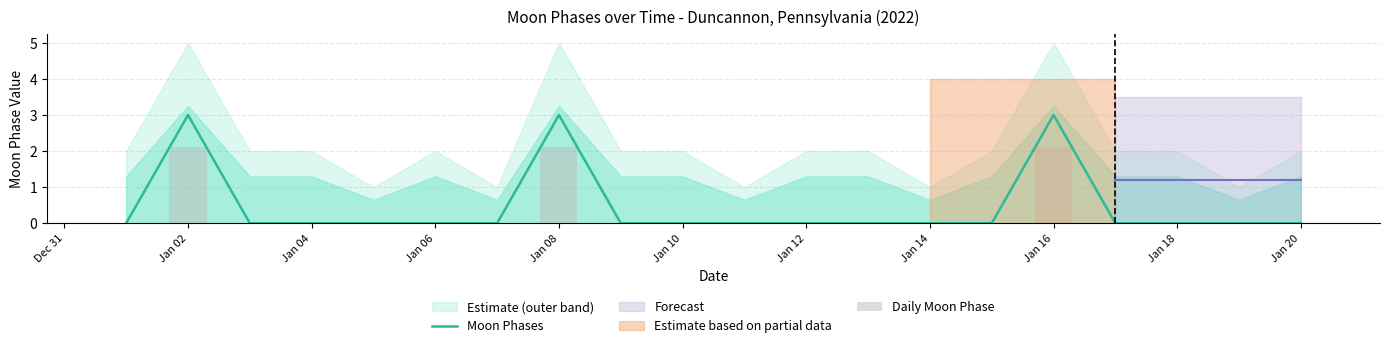

The Upper Bound series shows 2 at 2022-01-20. True or false?

True